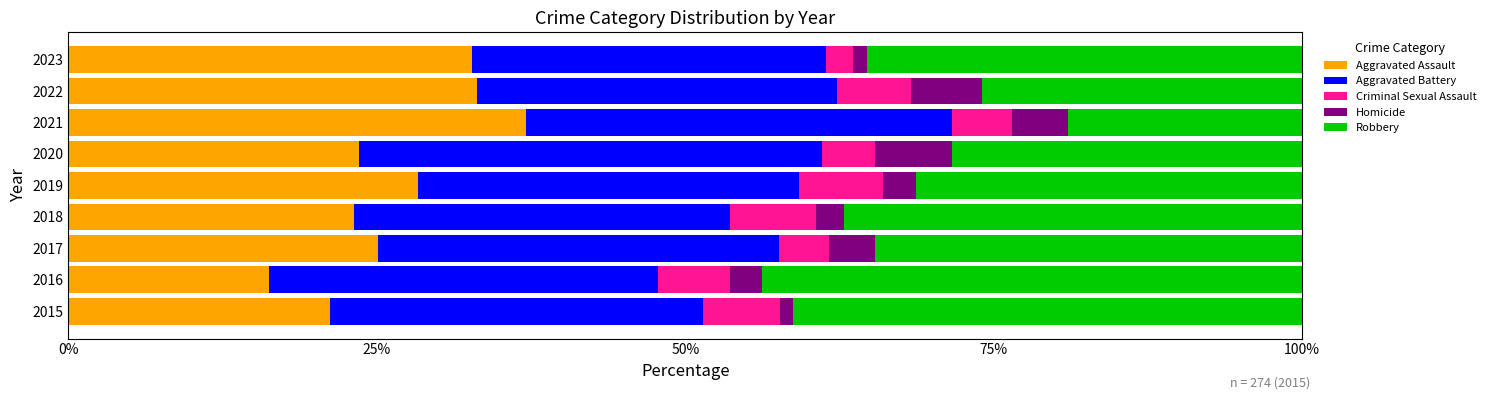

What is the total value across all series at 2019?

100.0